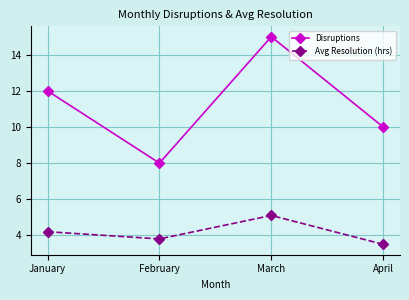

How many data points in Avg Resolution (hrs) are above 4?

2